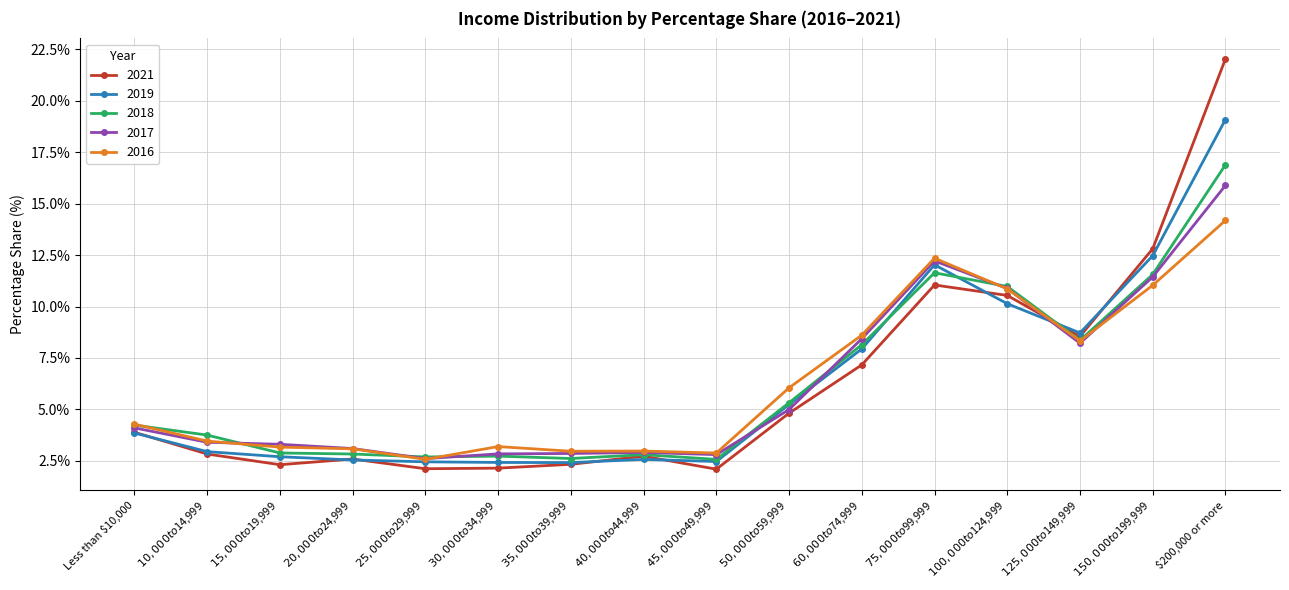

What is the label of the 14th point from the left?

$125,000 to $149,999